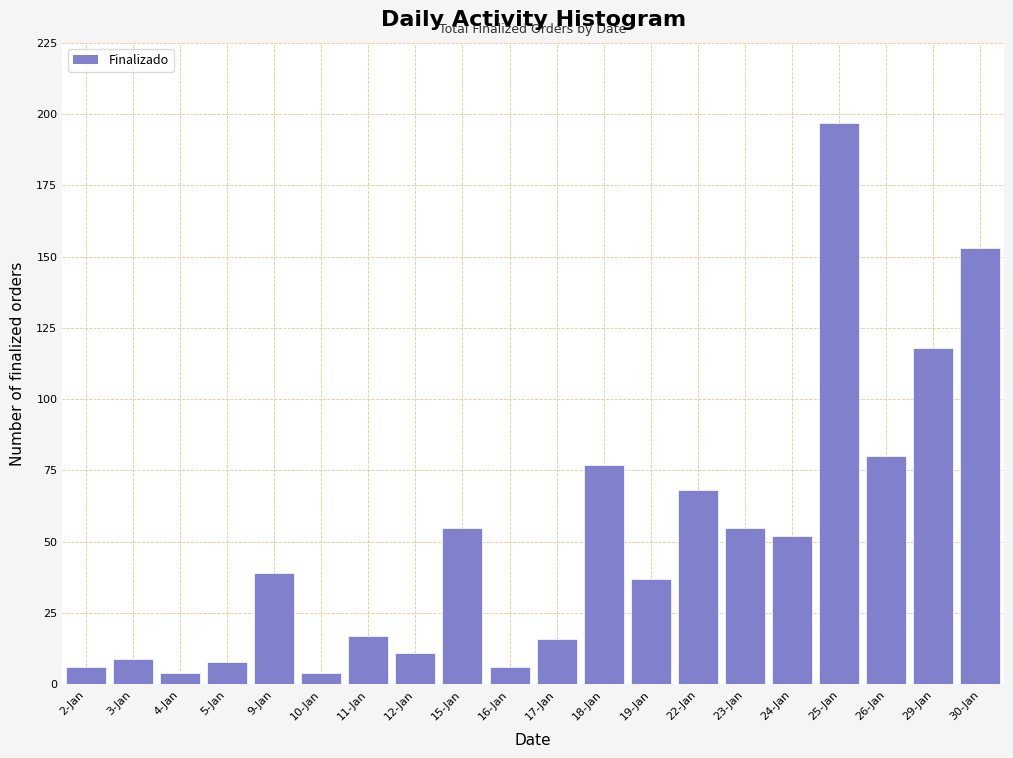

Reading left to right, extract all data points from this chart.

2-Jan=6	3-Jan=9	4-Jan=4	5-Jan=8	9-Jan=39	10-Jan=4	11-Jan=17	12-Jan=11	15-Jan=55	16-Jan=6	17-Jan=16	18-Jan=77	19-Jan=37	22-Jan=68	23-Jan=55	24-Jan=52	25-Jan=197	26-Jan=80	29-Jan=118	30-Jan=153